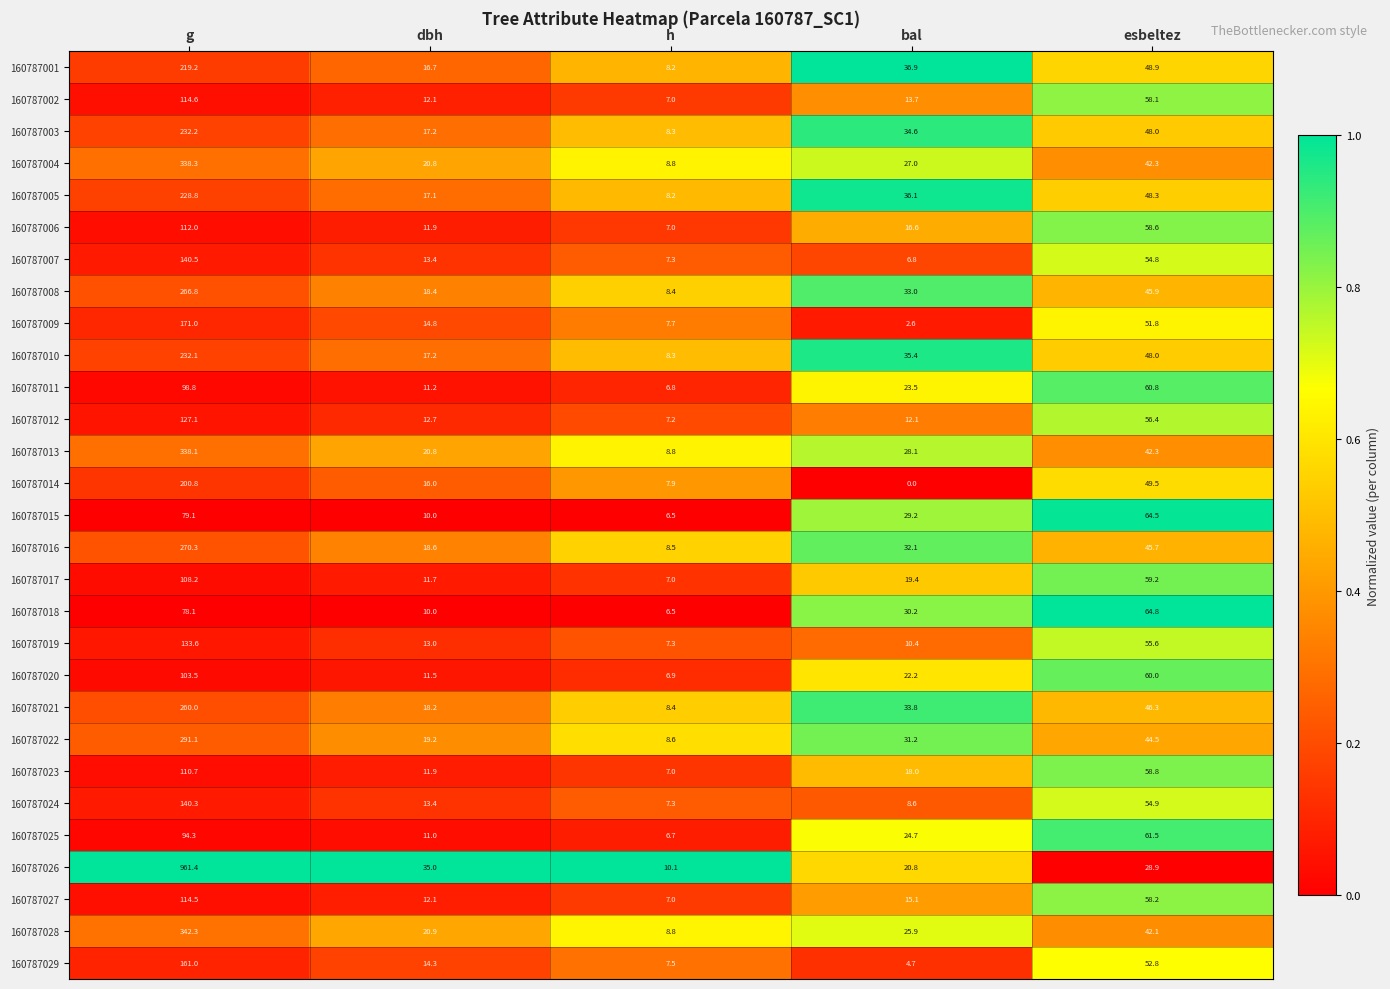

Where is 160787025 nearest to the value 50?

esbeltez